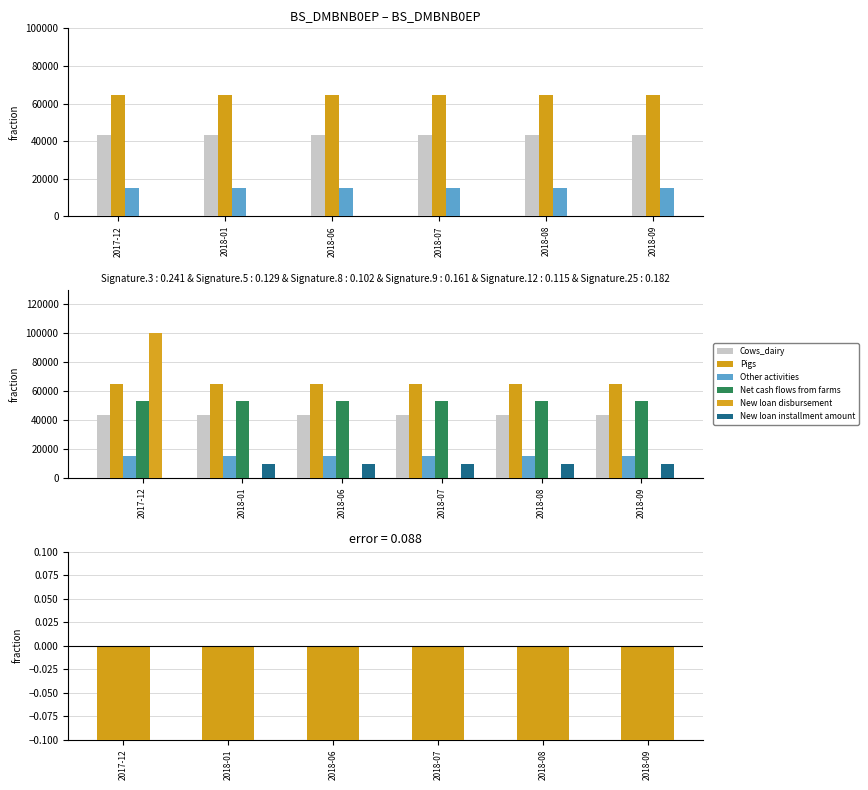

Which series changed the most between 2018-06 and 2018-08?

Cows_dairy